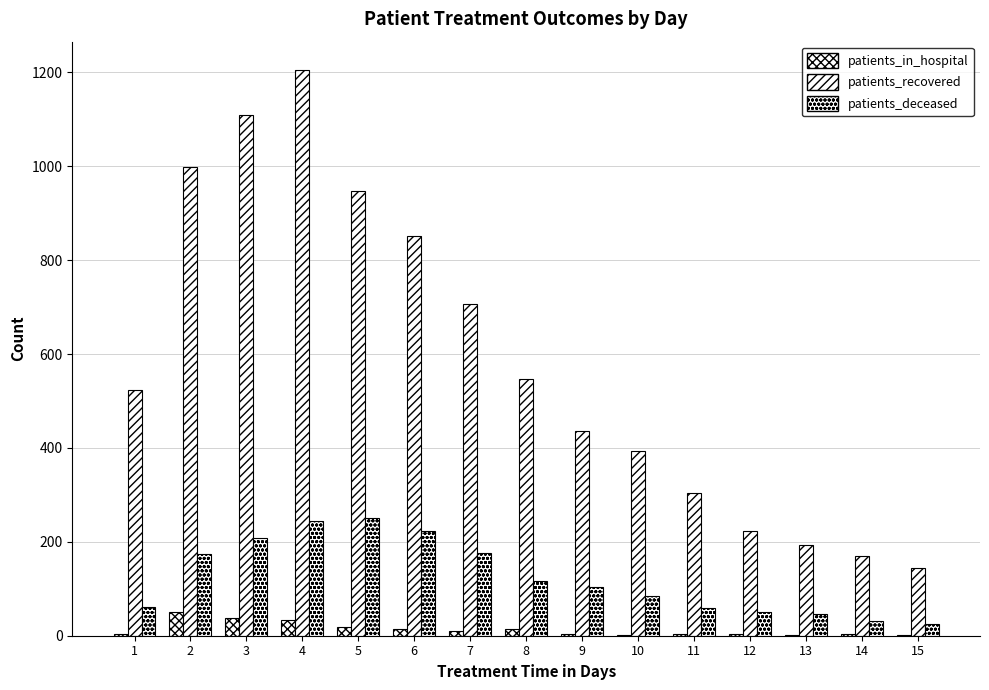

Which has a higher value, 5 or 13?

5